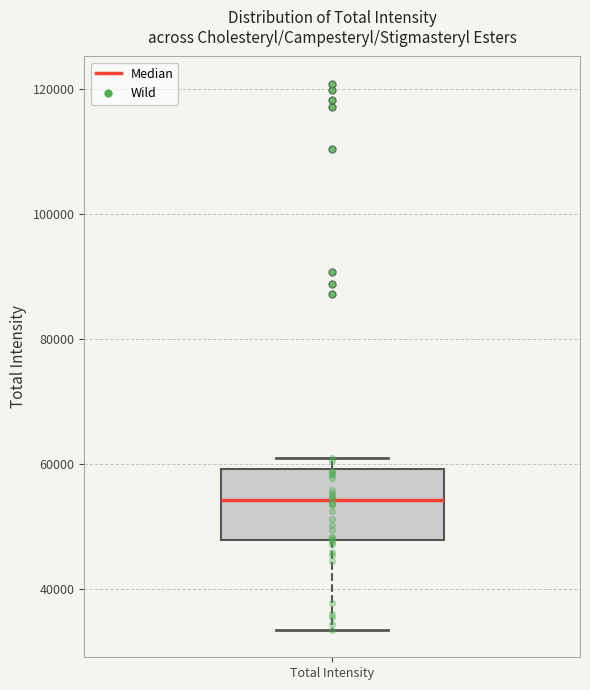

Transcribe this box plot: give where the median line is, the range the box spans, and where the two whiskers end, as read against the y-axis. The values are not printed on the chart, so give them approximately, as read against the axis.

median 54000, box 48000 to 60000, whiskers 34000 to 60000 (just above the box's upper edge)